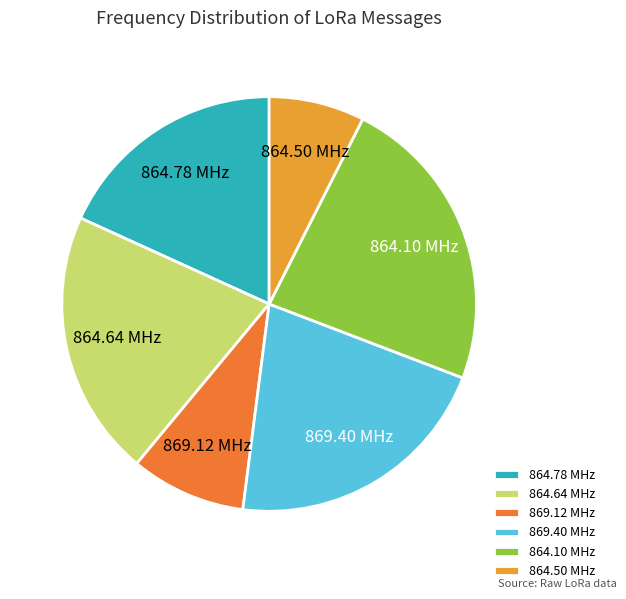

How many slices are in this pie chart?

6